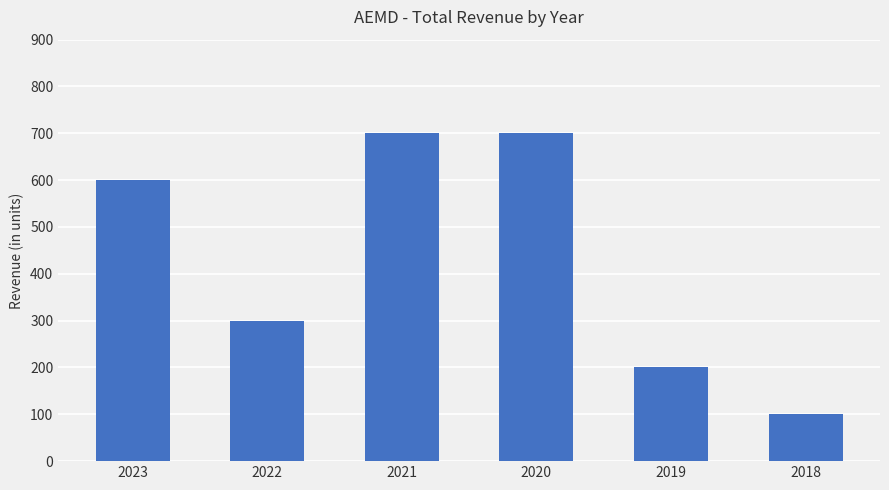

Reading right to left, what are all the values shown in this chart?

2018=100	2019=200	2020=700	2021=700	2022=300	2023=600